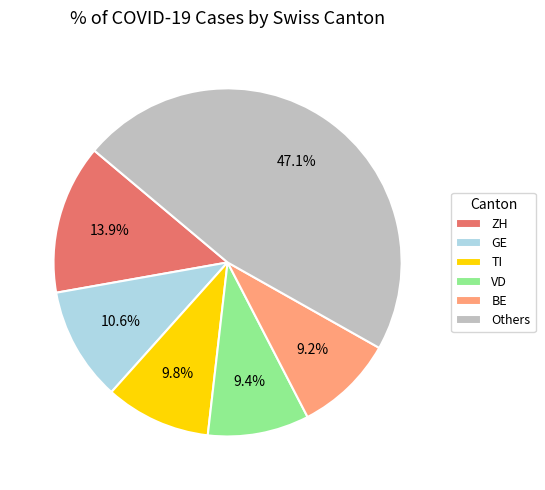

What portion of the pie excludes BE?

90.8%